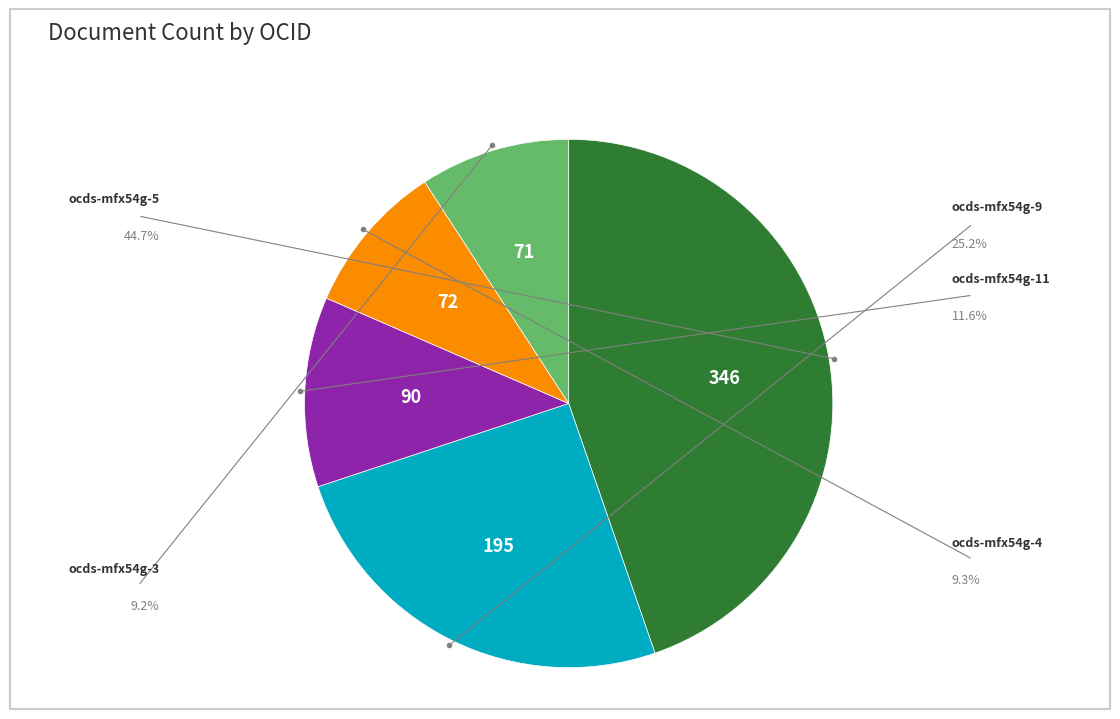

Is there a majority slice in this chart?

No